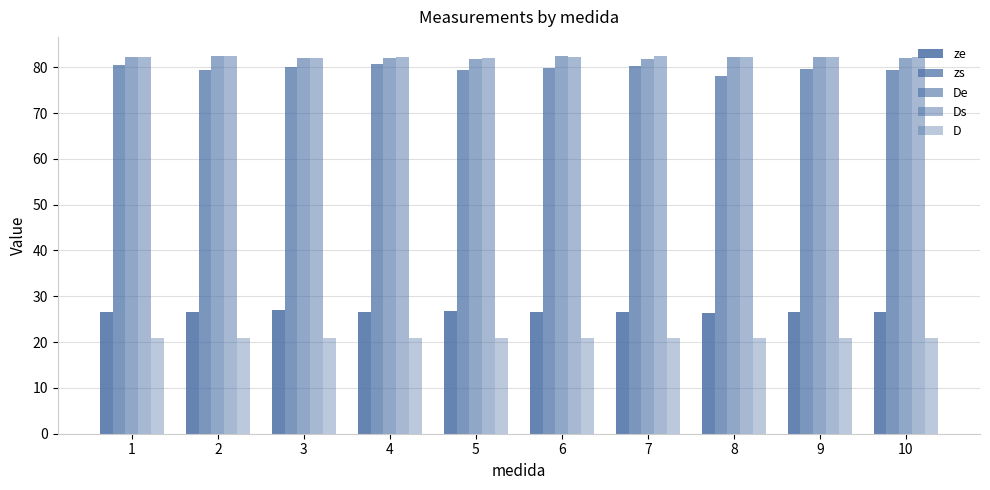

True or false: ze has a value of 26.5 at 6.

True